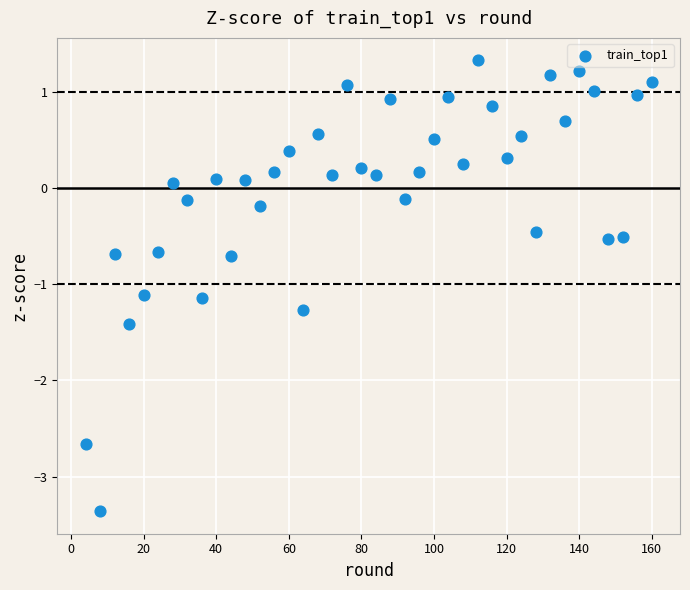

What is the range of Y values (max minus min)?

4.7